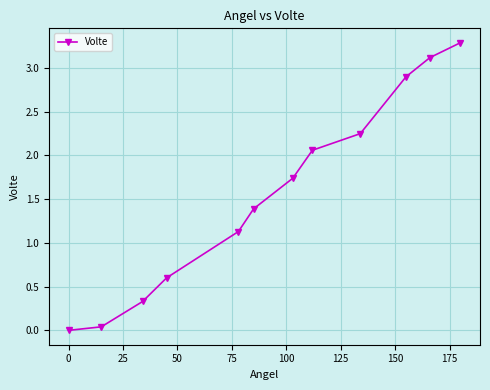

Does the chart display data point markers on the line(s)?

Yes